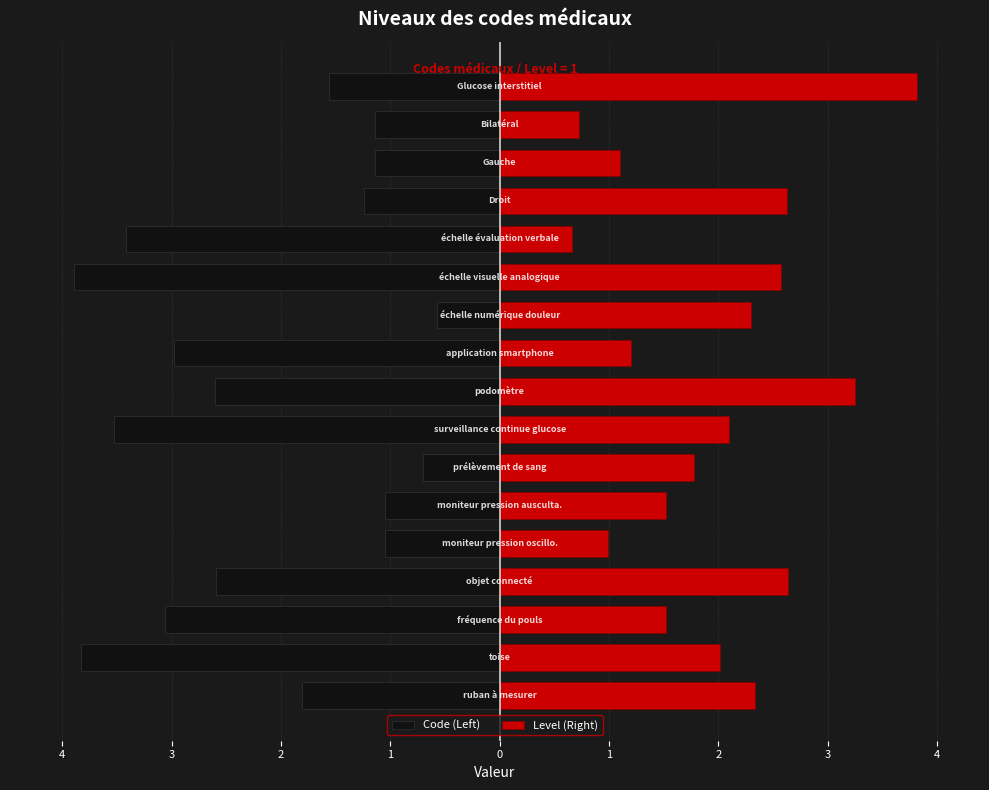

What is the spread (max minus min) of values at 3?

4.6